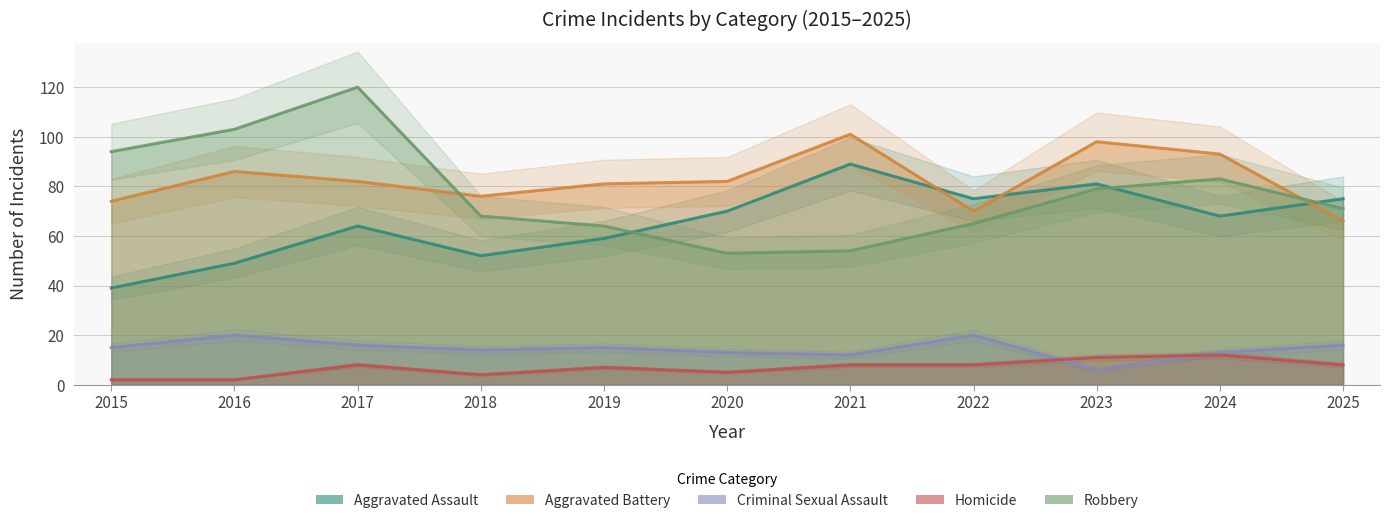

Where is the first local minimum for Criminal Sexual Assault?

2018